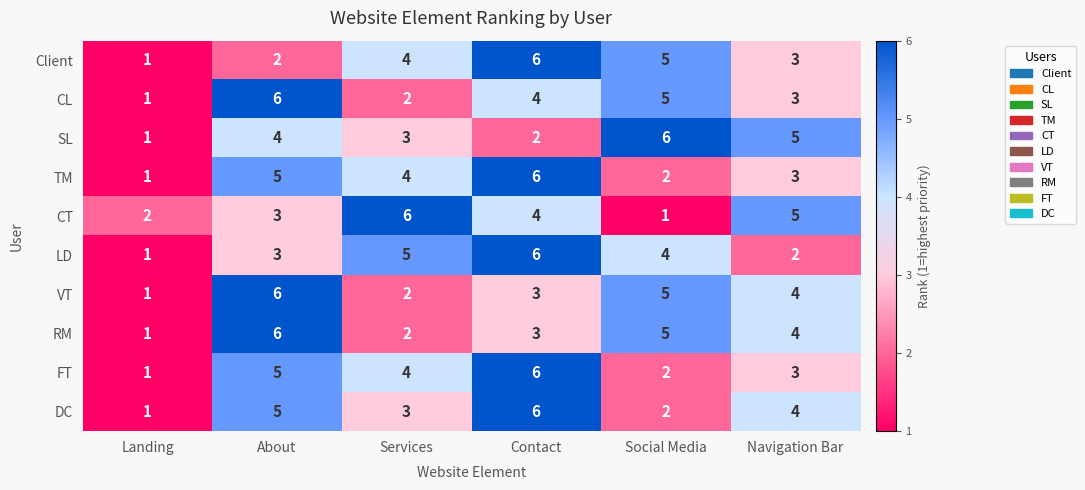

Where does the CL series first go above 4?

About